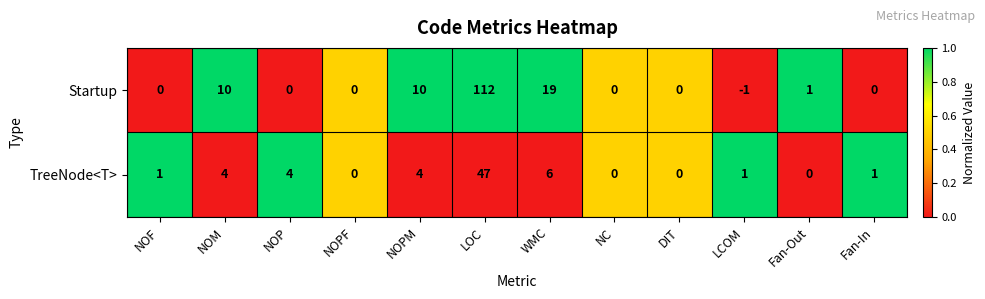

What is the sum of all TreeNode<T> values?

68